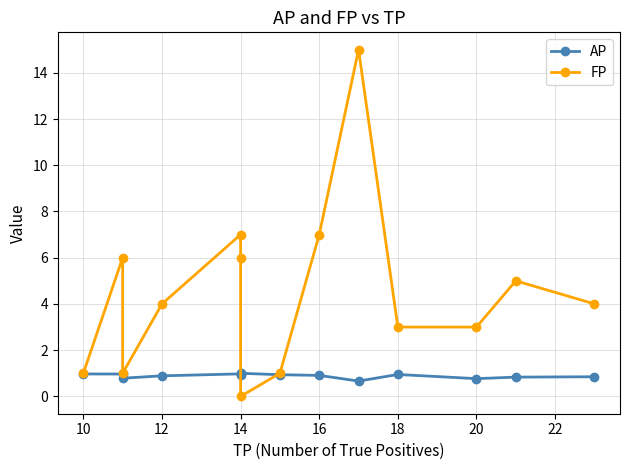

Reading left to right, what are all the values shown in this chart?

AP: 1.0	1.0	0.8	0.9	1.0	0.9	1.0	0.9	0.9	0.7	0.9	0.8	0.8	0.8
FP: 1.0	6.0	1.0	4.0	7.0	6.0	0.0	1.0	7.0	15.0	3.0	3.0	5.0	4.0